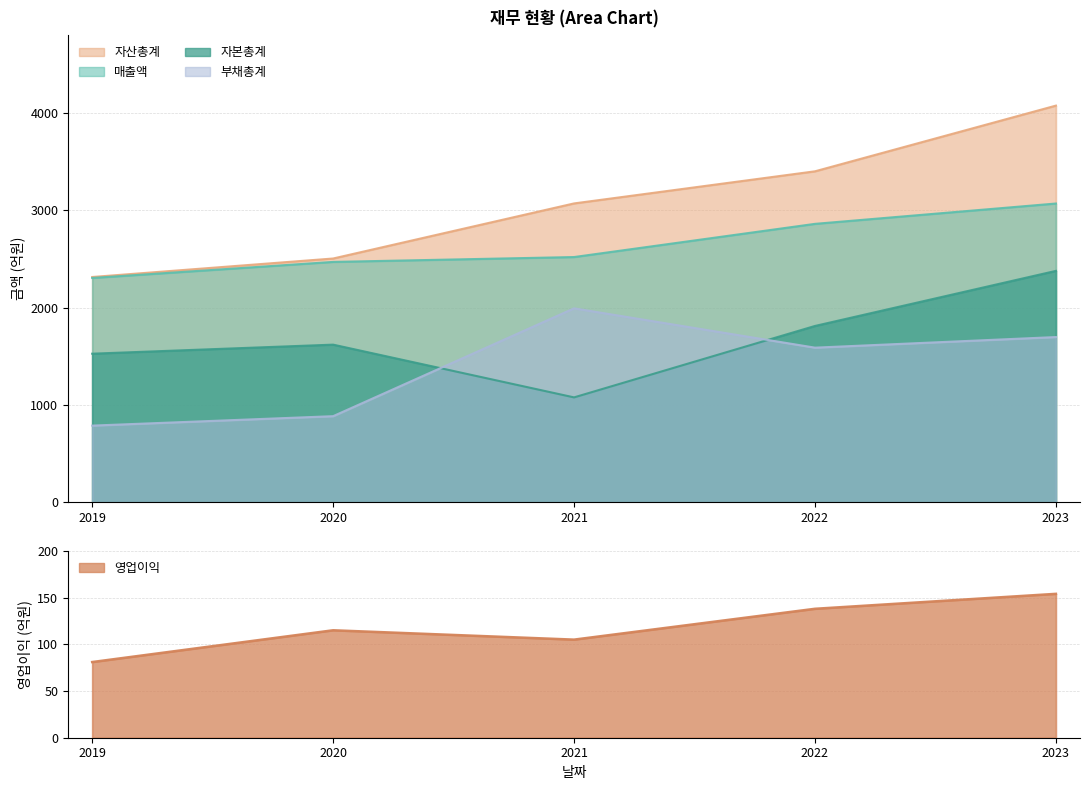

At which category does 부채총계 reach its first local valley?

2022